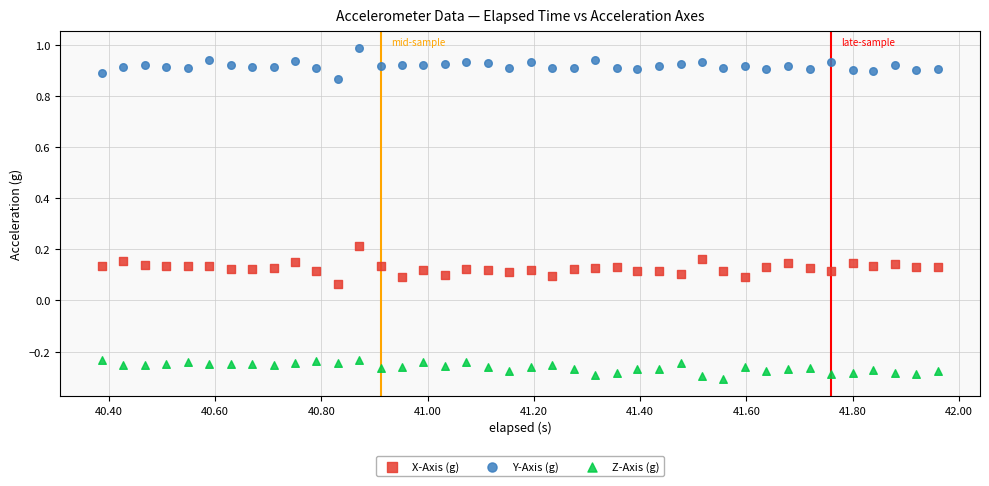

Across all data points, what is the range of Y values (max minus min)?

1.3